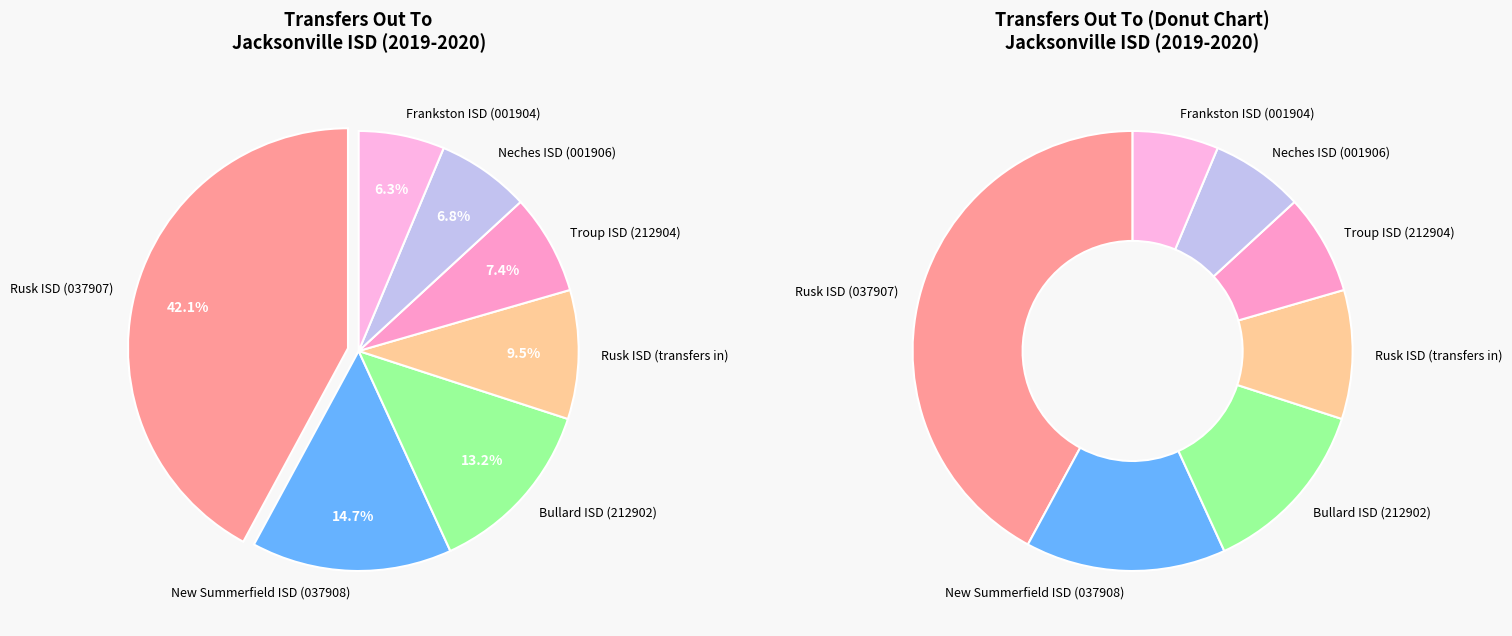

Is it true that New Summerfield ISD (037908) is 15% of the pie?

True